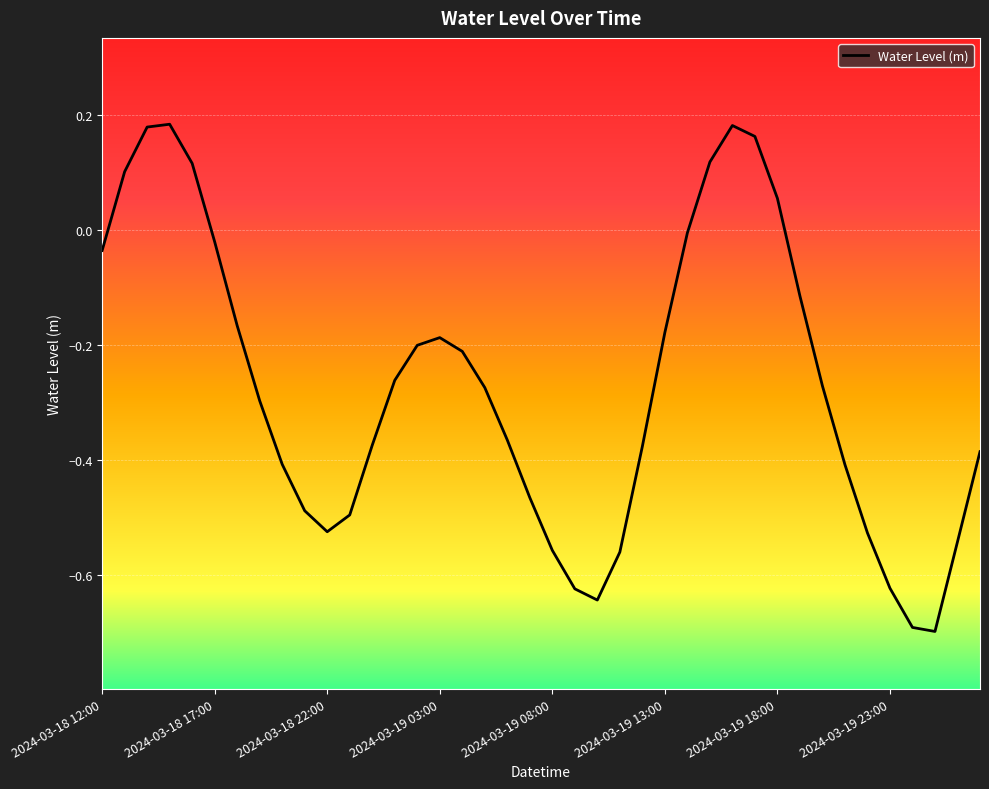

What is the difference between the maximum and minimum values?

0.9